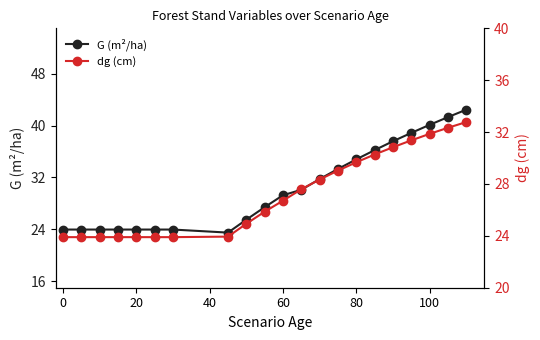

How many interior local valleys does the G (m²/ha) series have?

1